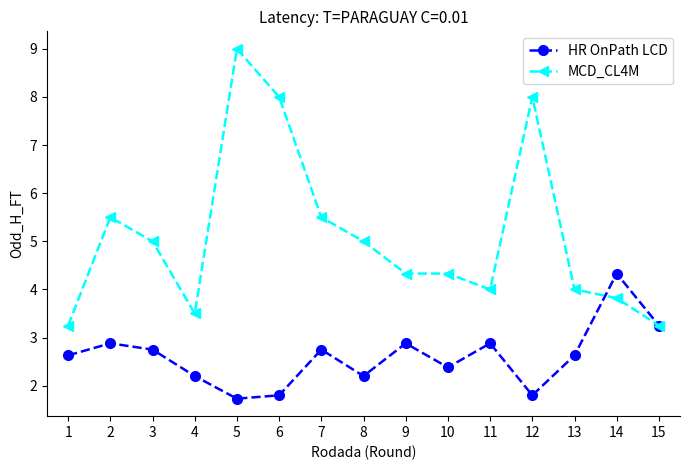

What is the highest value of the MCD_CL4M series?

9.0